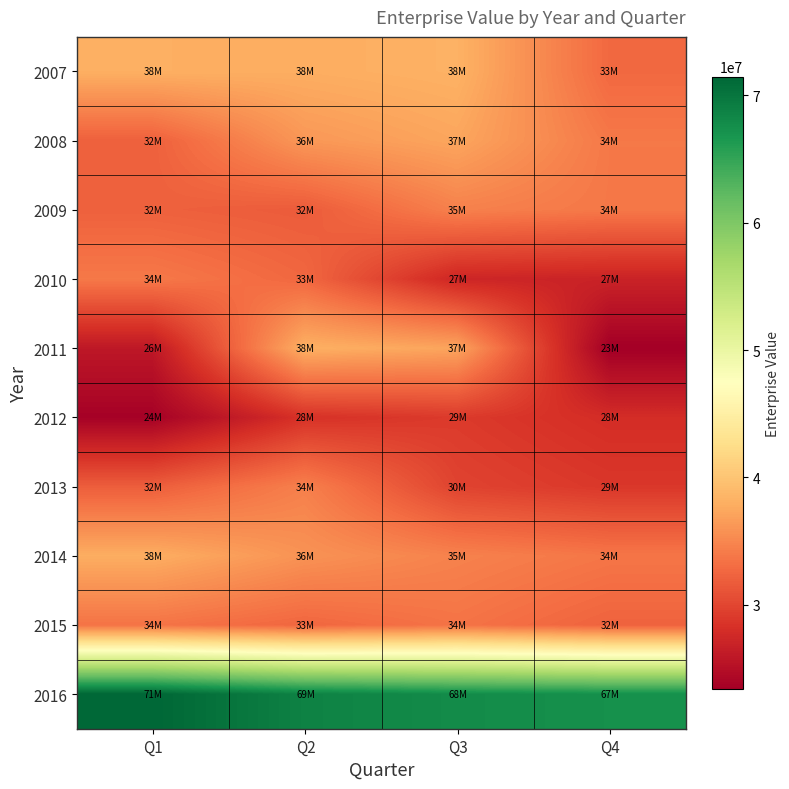

Count the number of data series in this chart.

10